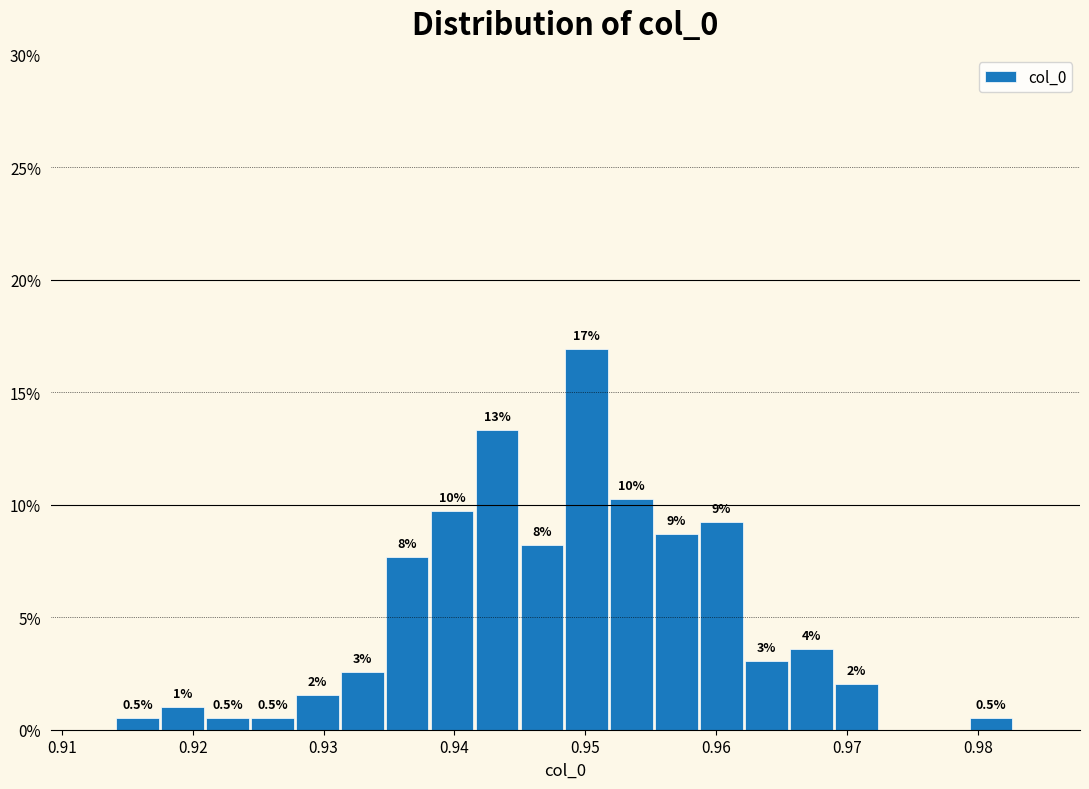

Around what value on the x-axis is the tallest bar? Give the approximate position of its centre, as read against the axis.

0.950